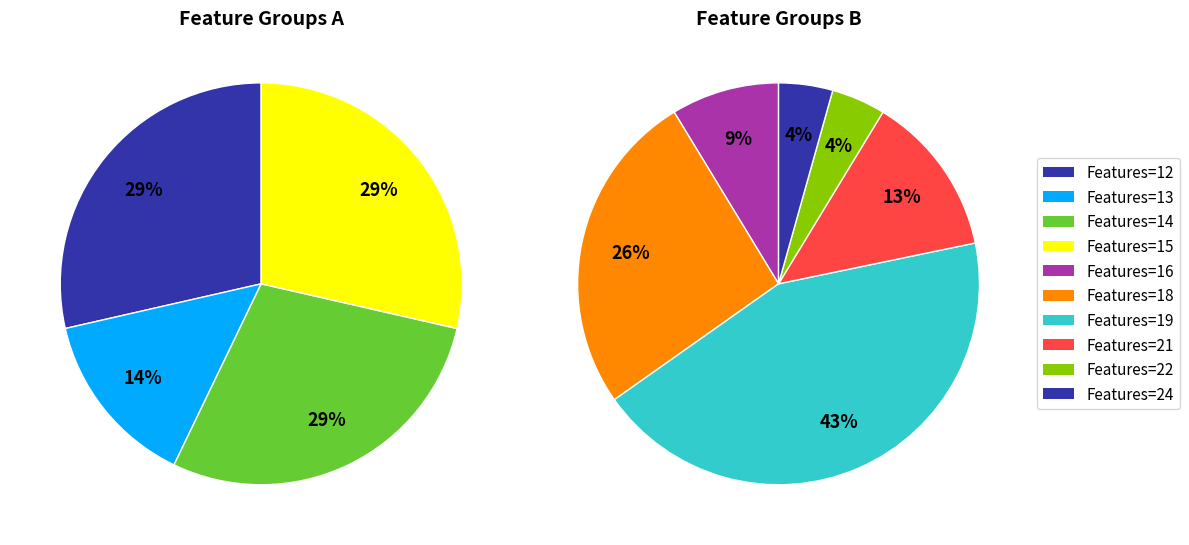

True or false: 19 accounts for 15% of the total.

False